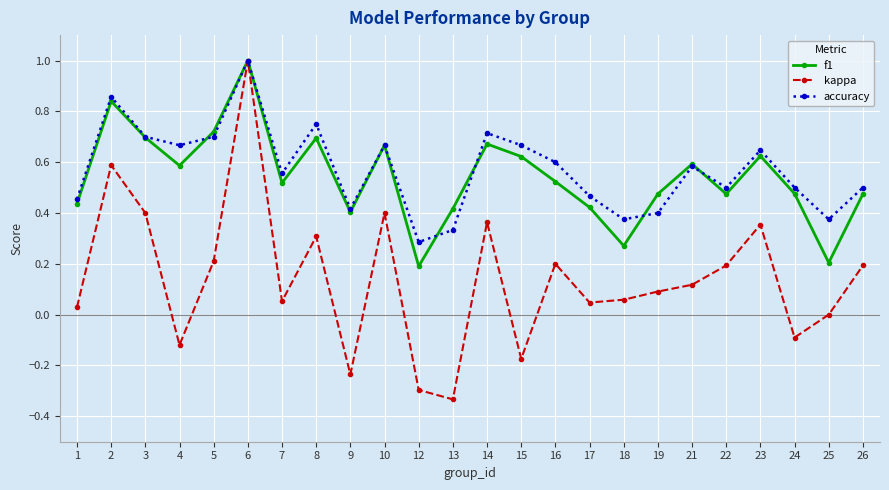

Where is accuracy nearest to the value 0?

12